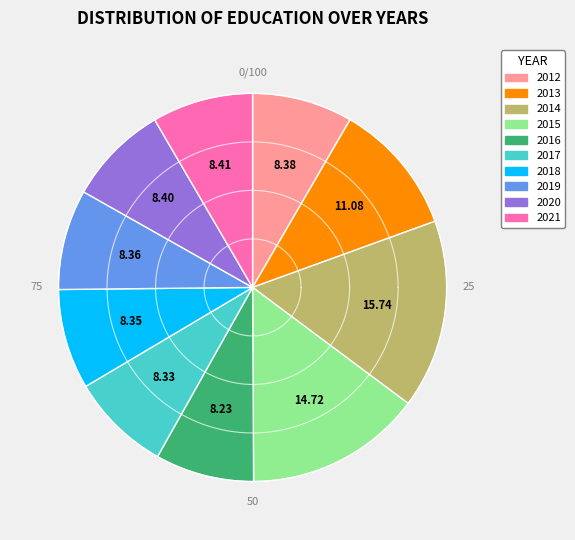

What portion of the pie excludes 2015?

85.3%